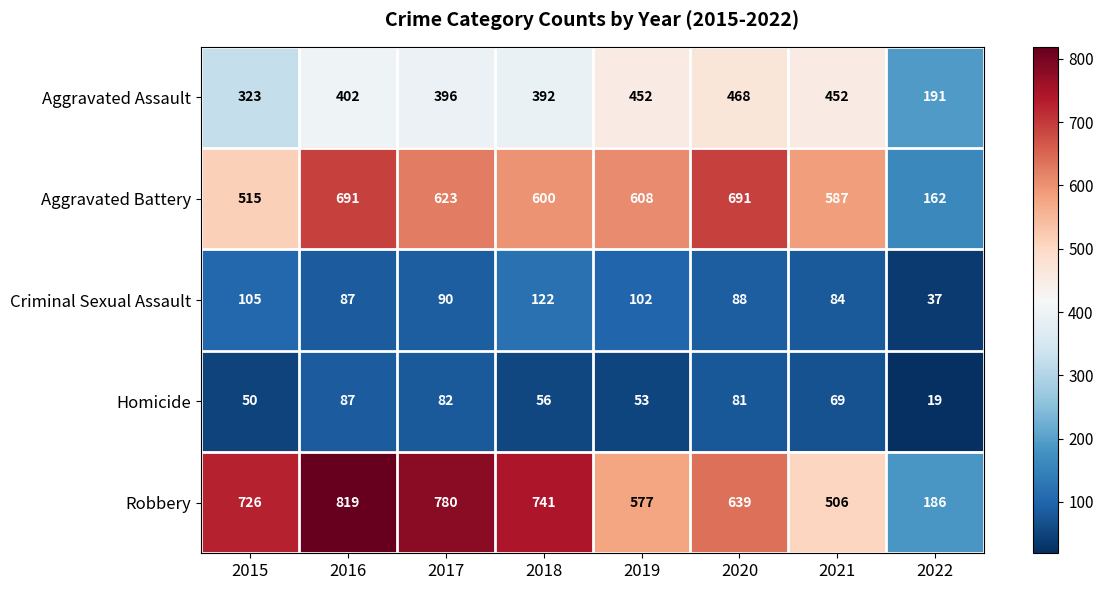

At how many categories does at least one series exceed 440?

7